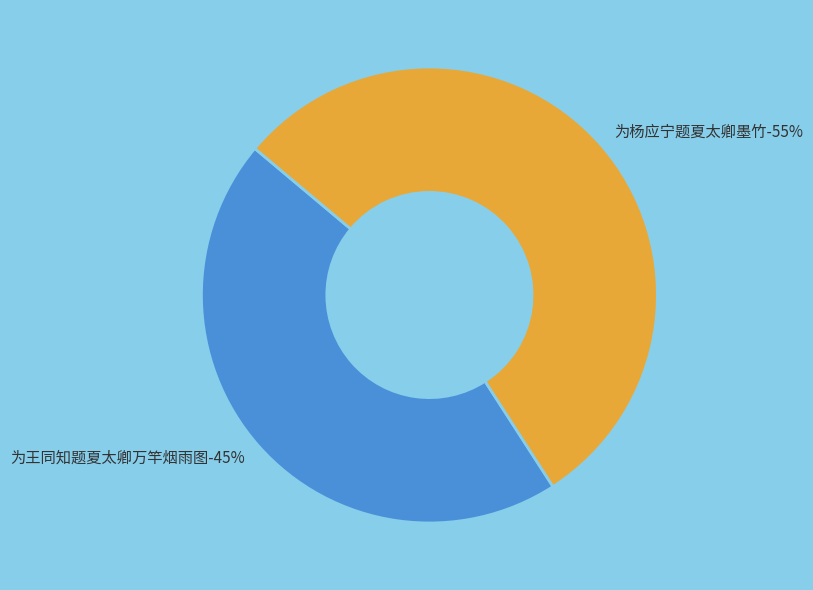

Rank the categories by value from lowest to highest.

为王同知题夏太卿万竿烟雨图, 为杨应宁题夏太卿墨竹